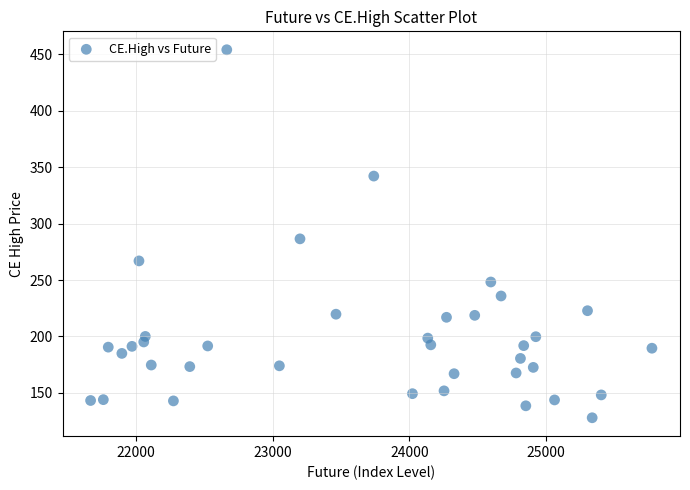

What Y value in the scatter plot is closest to 291?

286.6